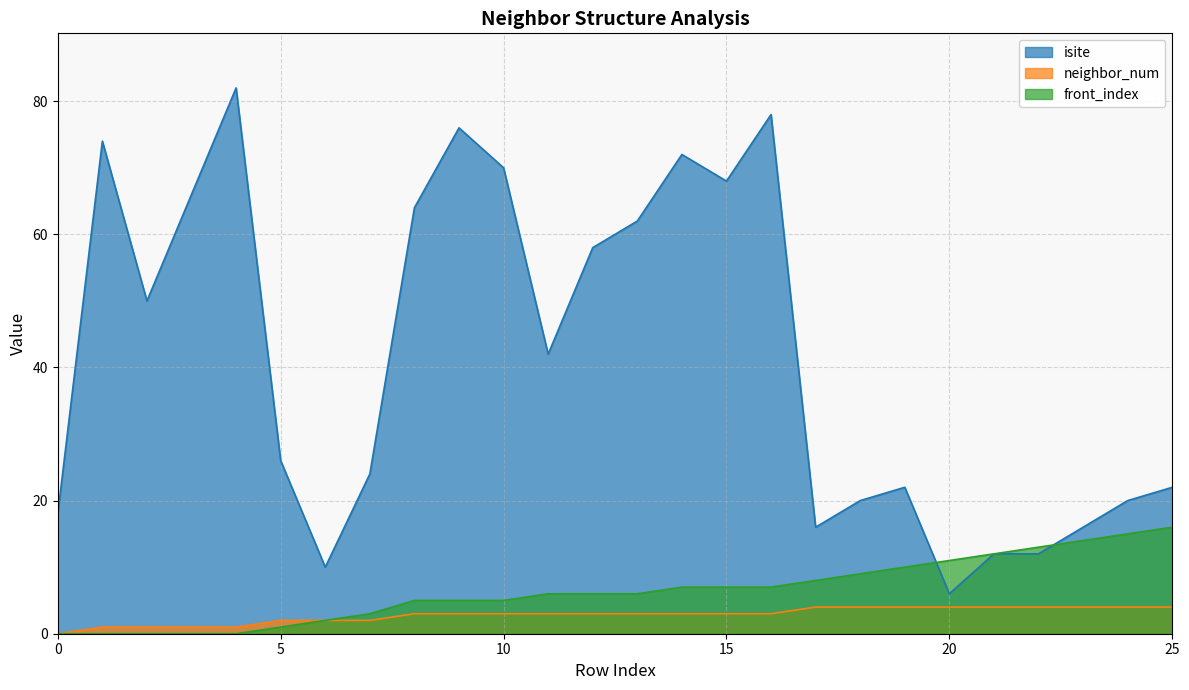

At 2, list the series in order from smallest to largest.

front_index, neighbor_num, isite